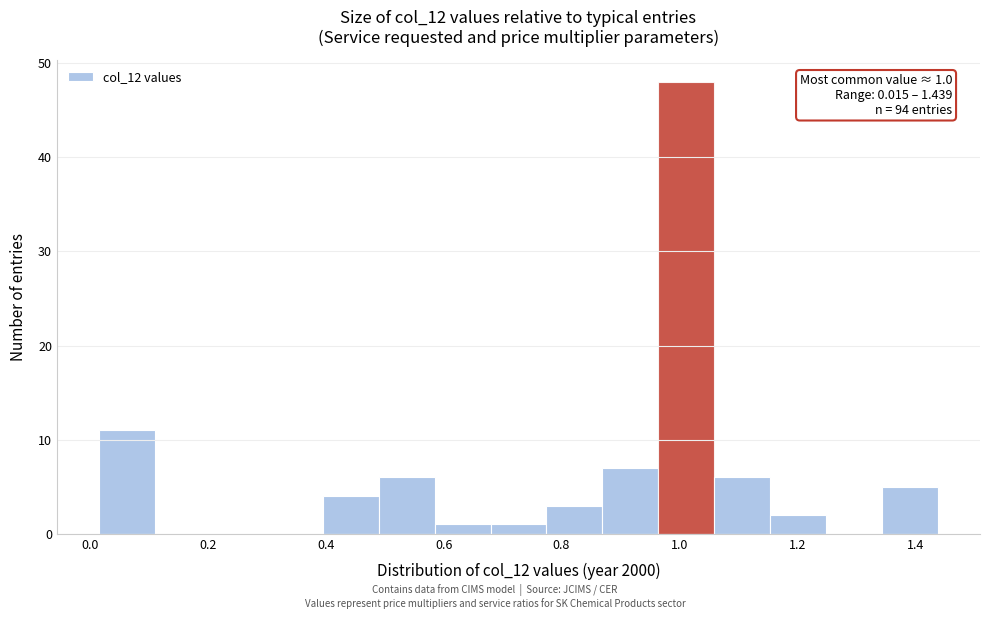

Over which range of the x-axis is the bar tallest?

0.96 to 1.06